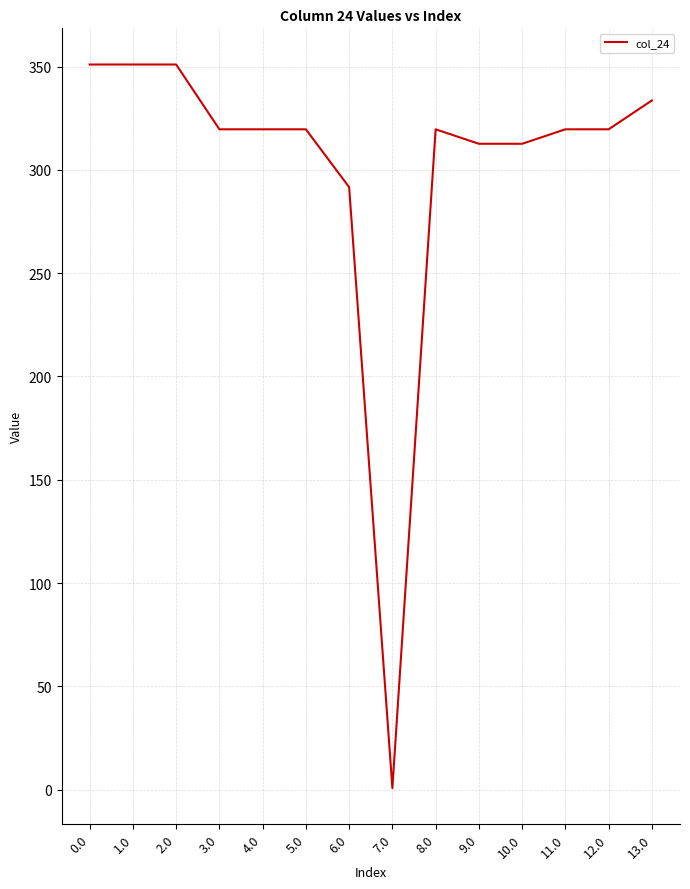

Reading right to left, transcribe all the data shown in this chart.

333.6	319.6	319.6	312.6	312.6	319.6	0.7	291.6	319.6	319.6	319.6	351.0	351.0	351.0